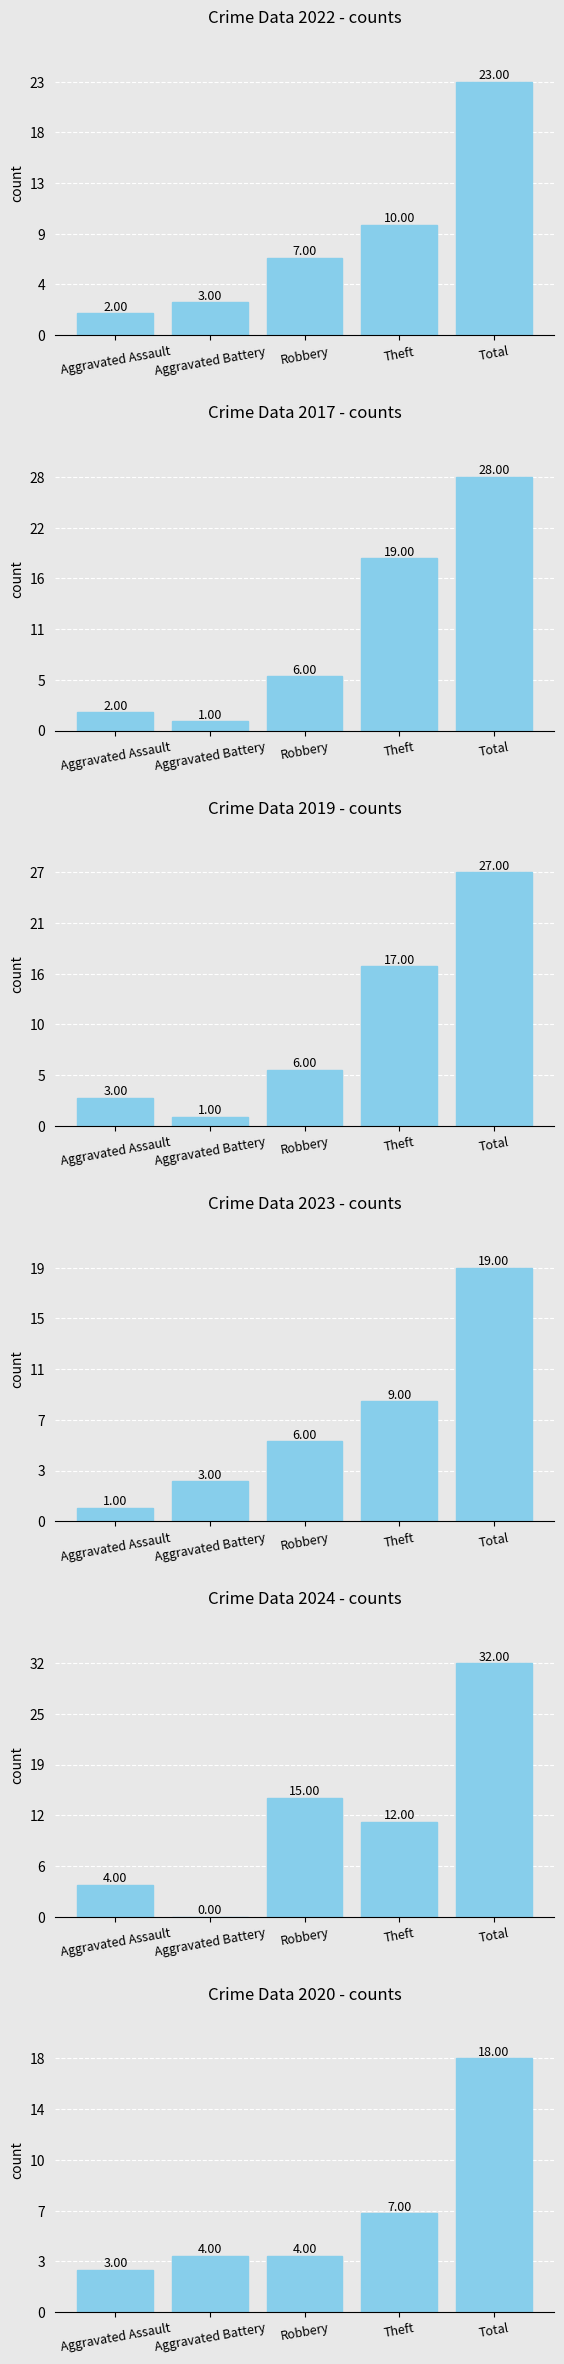

Are the bars grouped side by side (vs. stacked)?

Yes